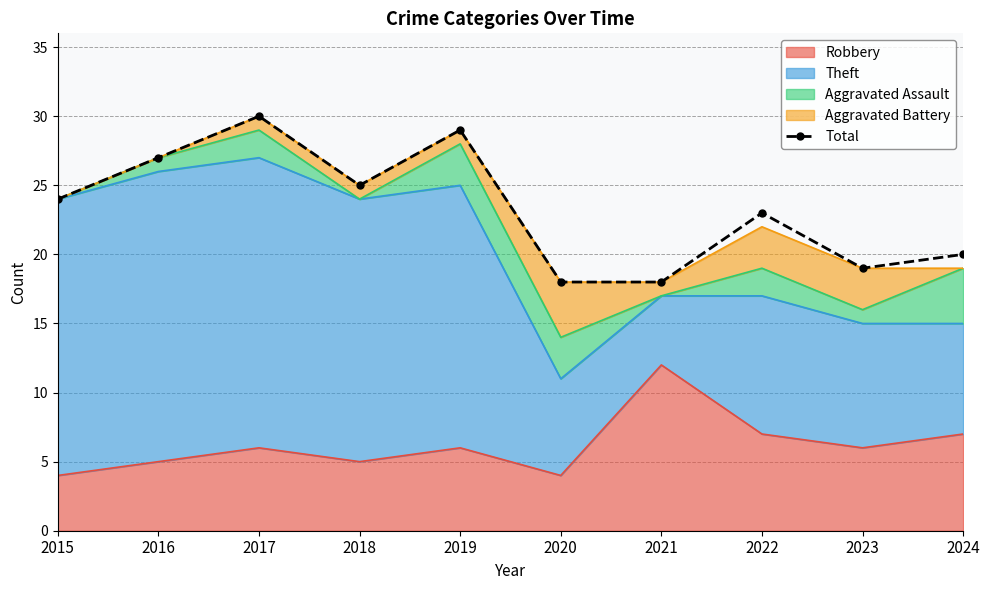

What is the difference between the maximum and minimum values?

12